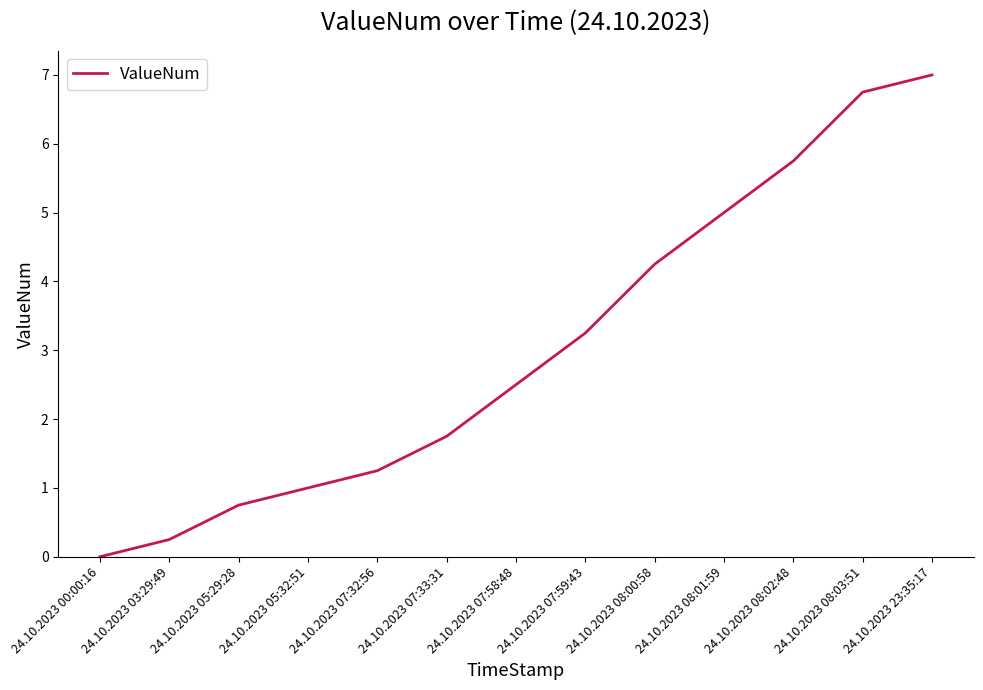

The chart shows a value of 2.5 at 24.10.2023 07:58:48. True or false?

True